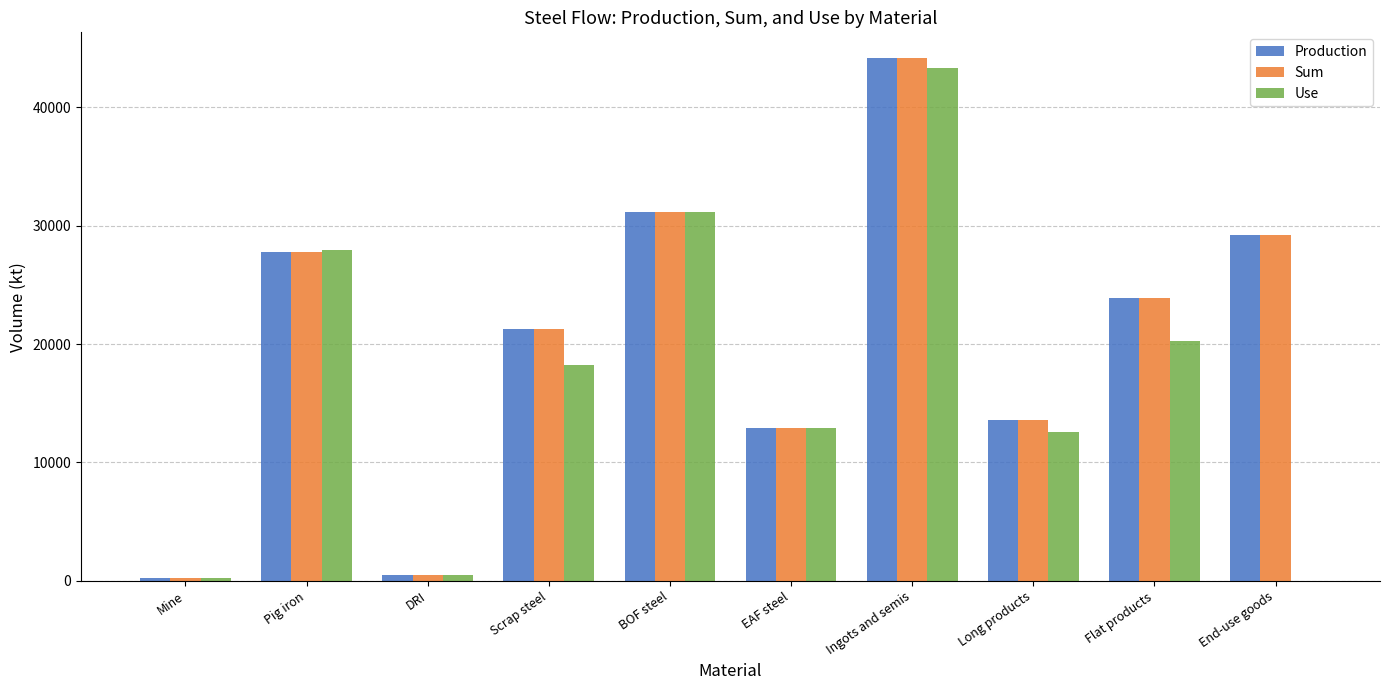

The Production series shows 27808.5 at Pig iron. True or false?

True